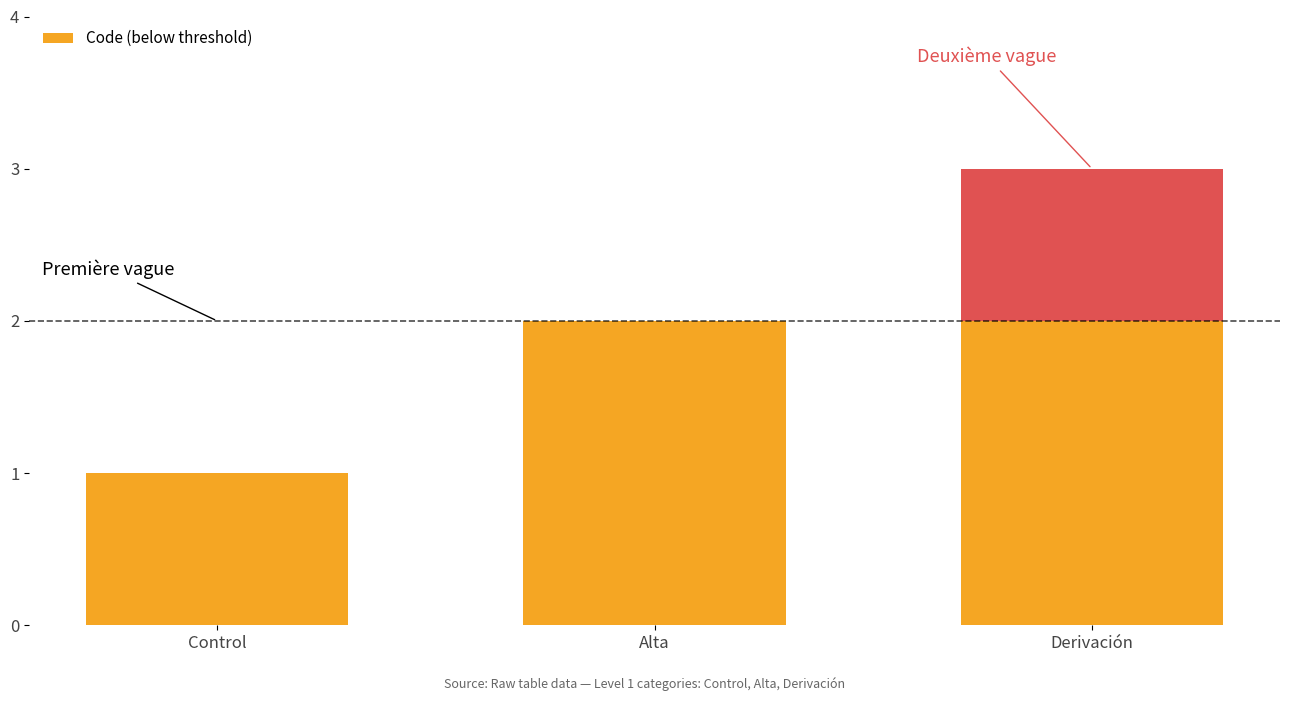

How many bars are there in total?

3